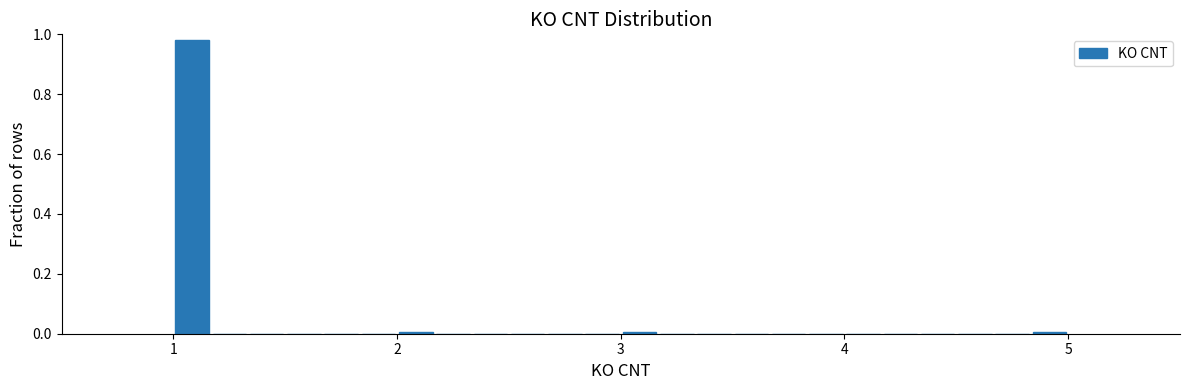

Around what value on the x-axis is the tallest bar? Give the approximate position of its centre, as read against the axis.

1.1